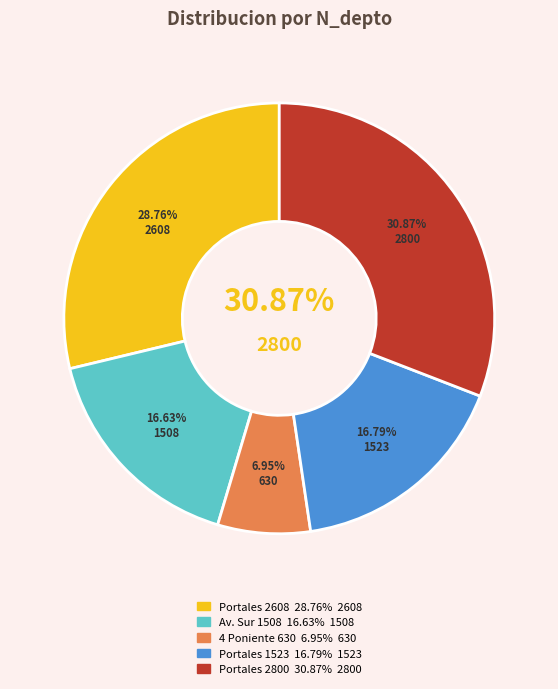

Does 264708629 represent more than half of the total?

No